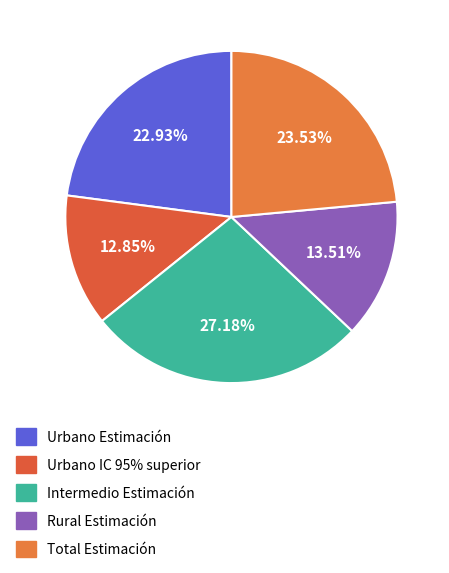

To the nearest percent, what is the average slice percentage?

20%